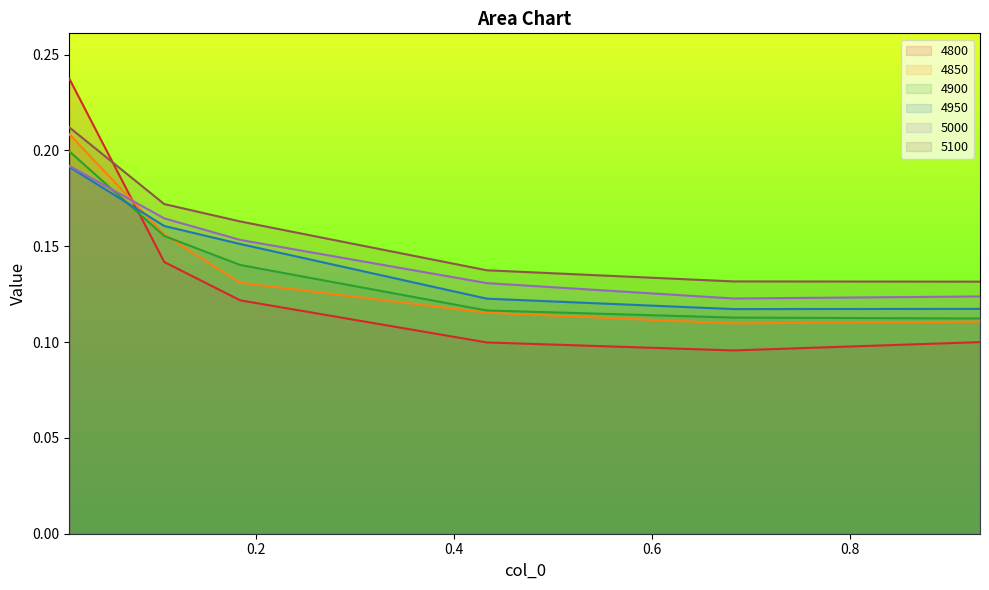

Reading left to right, what are all the values shown in this chart?

4800: 0.2	0.1	0.1	0.1	0.1	0.1
4850: 0.2	0.2	0.1	0.1	0.1	0.1
4900: 0.2	0.2	0.1	0.1	0.1	0.1
4950: 0.2	0.2	0.2	0.1	0.1	0.1
5000: 0.2	0.2	0.2	0.1	0.1	0.1
5100: 0.2	0.2	0.2	0.1	0.1	0.1